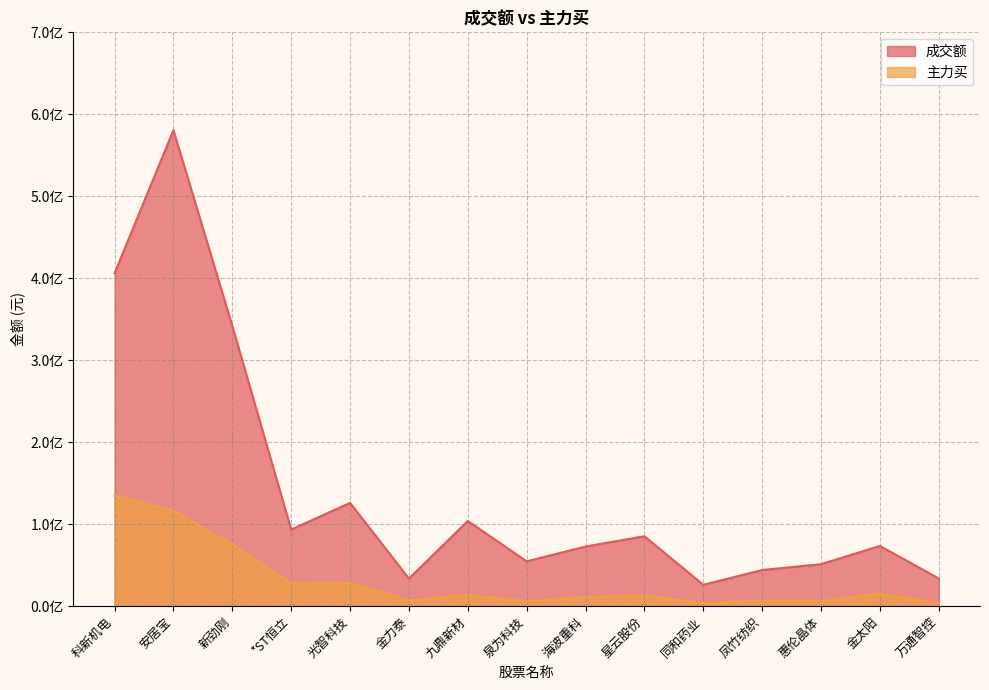

What is the spread (max minus min) of values at 金力泰?

26550741